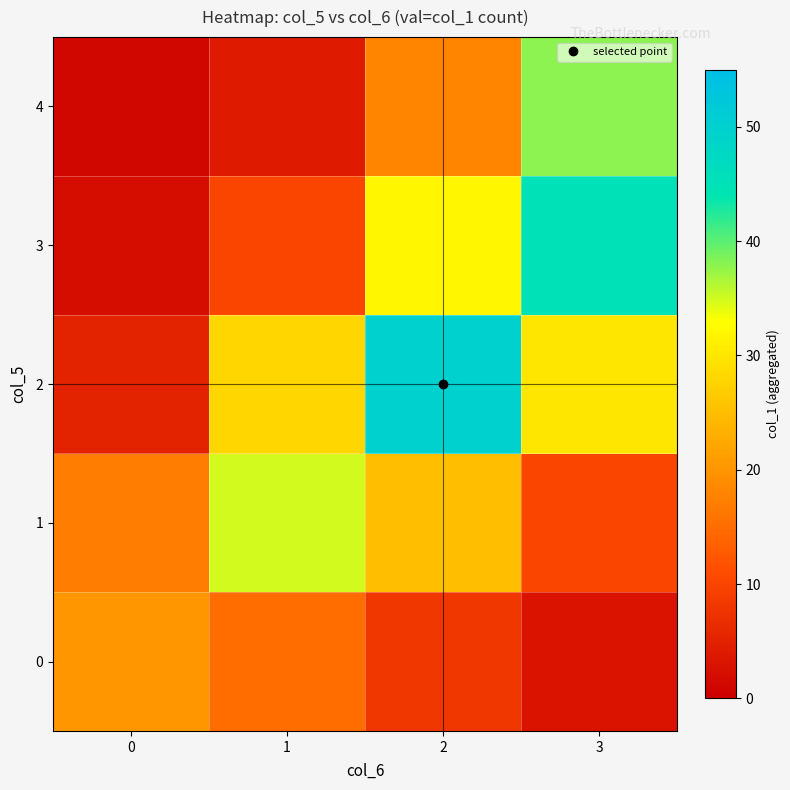

Which series has the largest range (max minus min)?

2